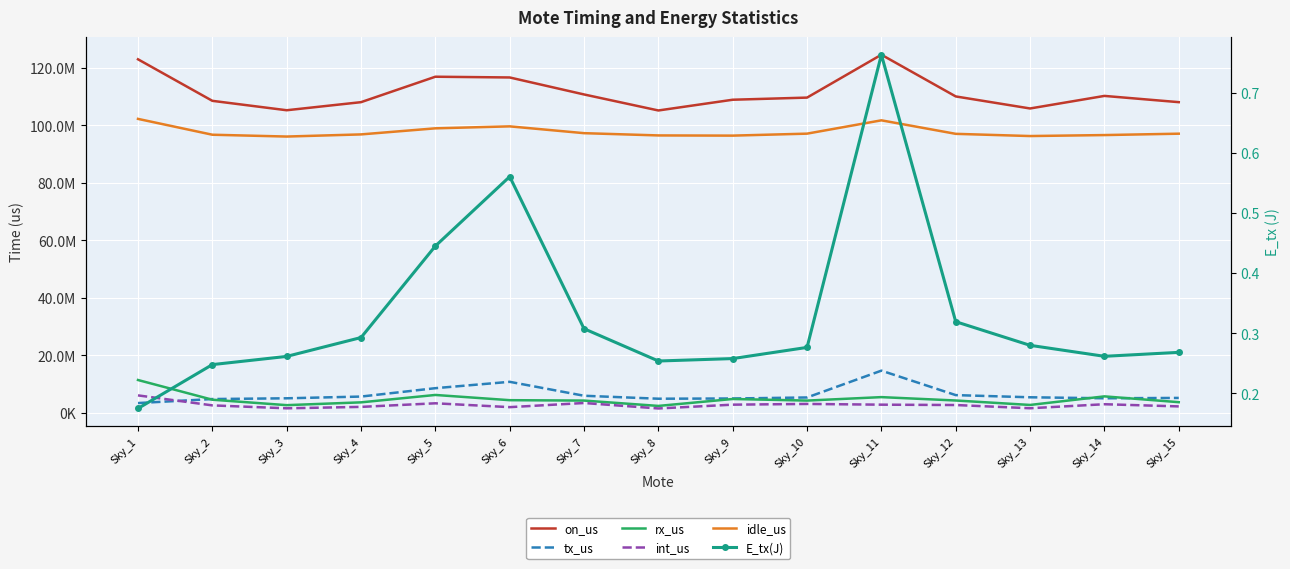

At which category is the sum across all series the highest?

Sky_11